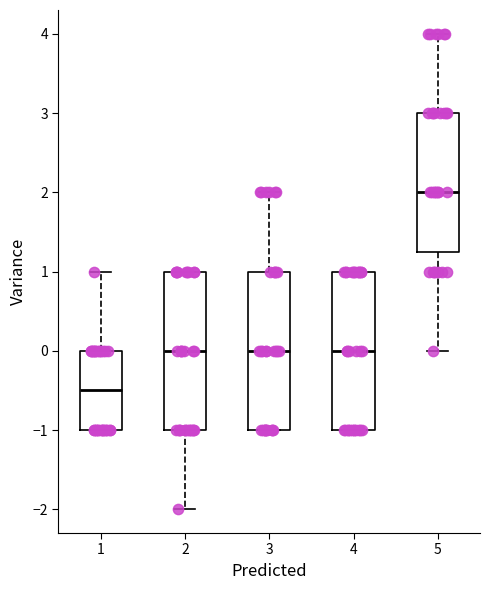

Which box has the highest median line?

5